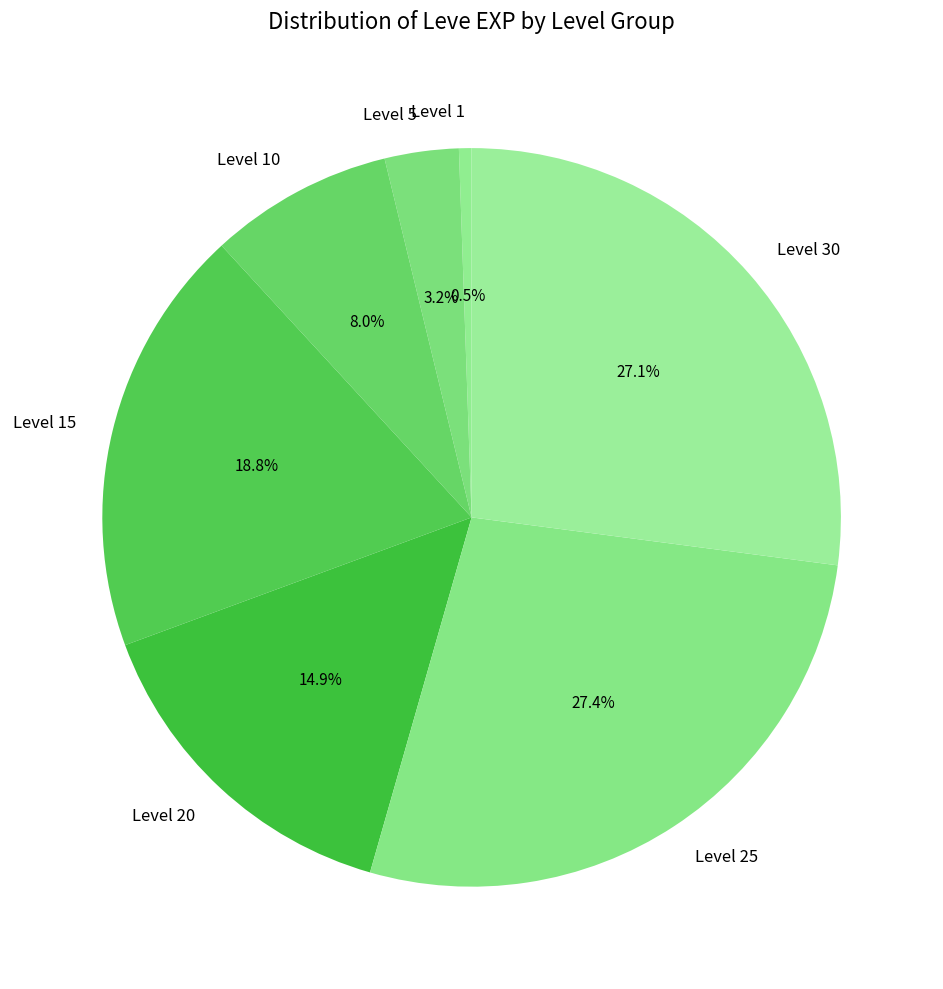

Approximately how many times larger is the value at Level 10 compared to Level 30?

0.3